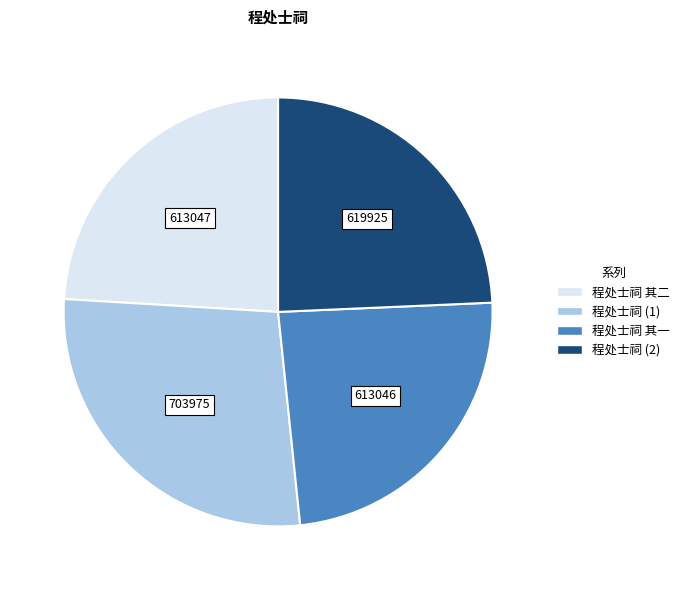

Is there a majority slice in this chart?

No